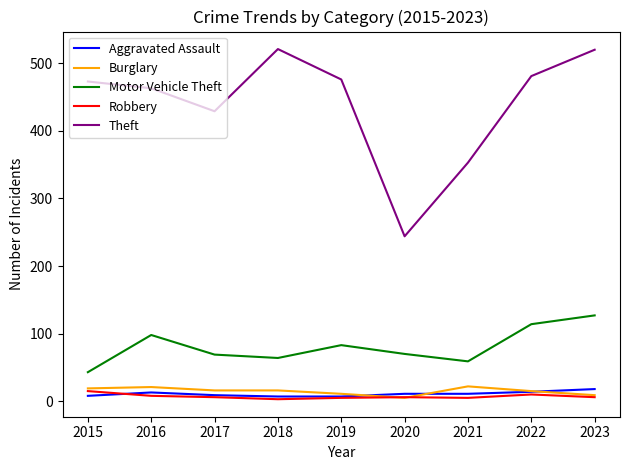

True or false: Motor Vehicle Theft has a value of 70 at 2020.

True